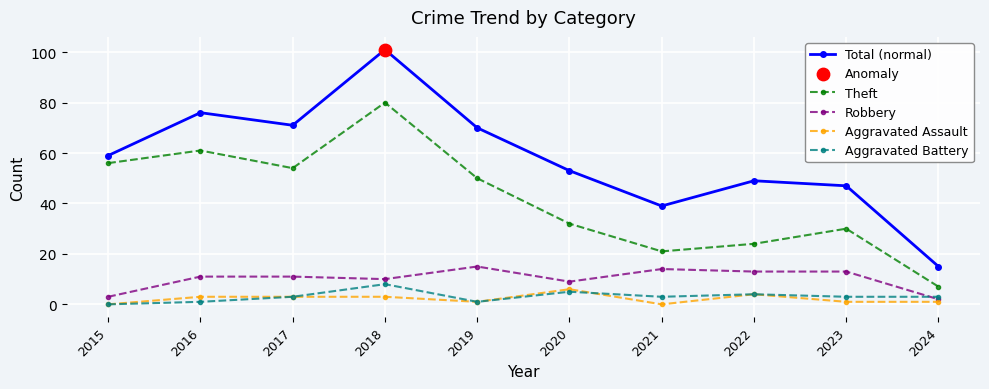

At which category does Total (normal) reach its first local valley?

2017